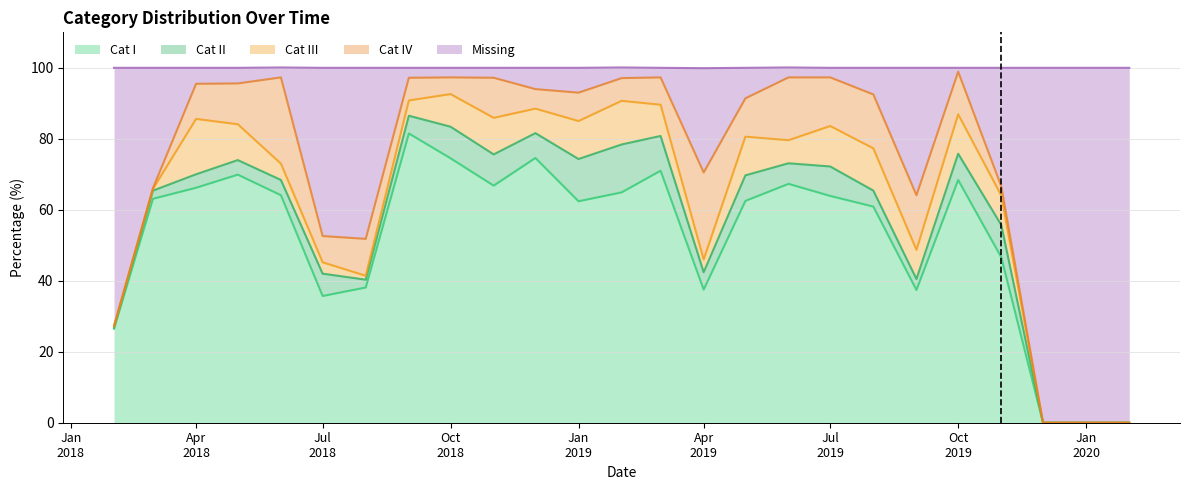

What is the label of the 24th point from the right?

2018-03-01